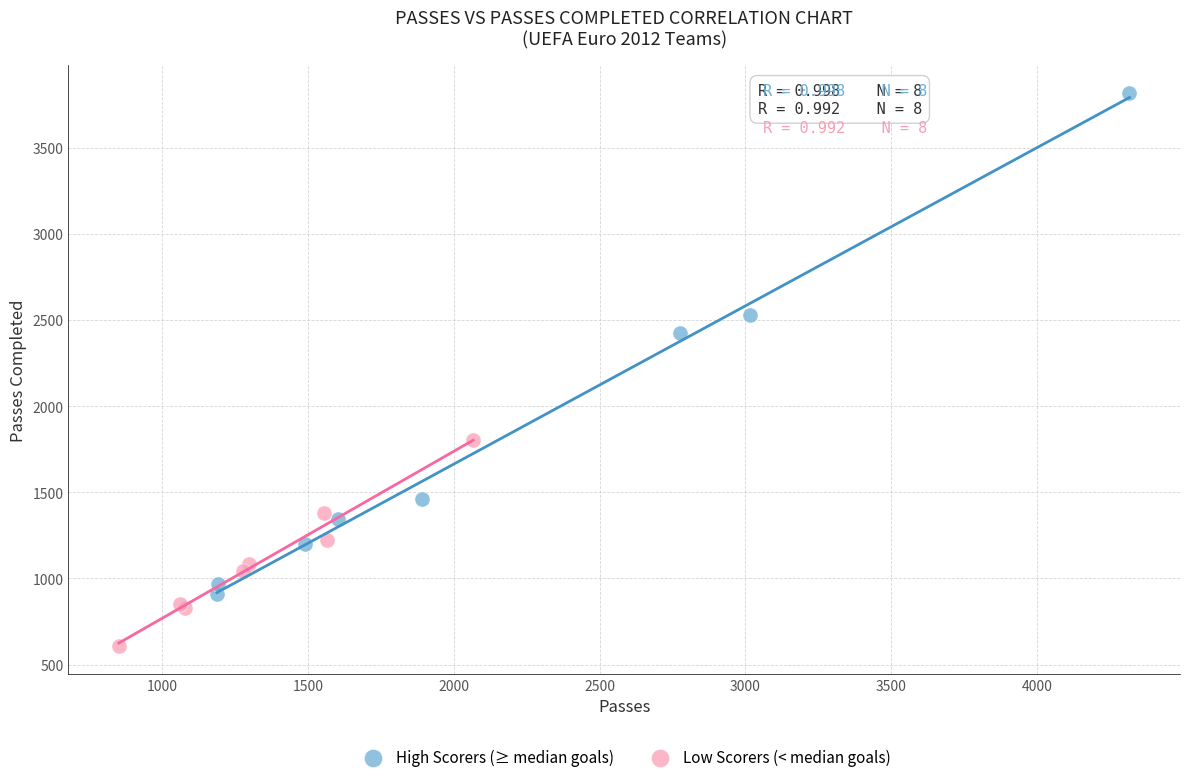

Which series contains the highest Y value?

High Scorers (≥ median goals)